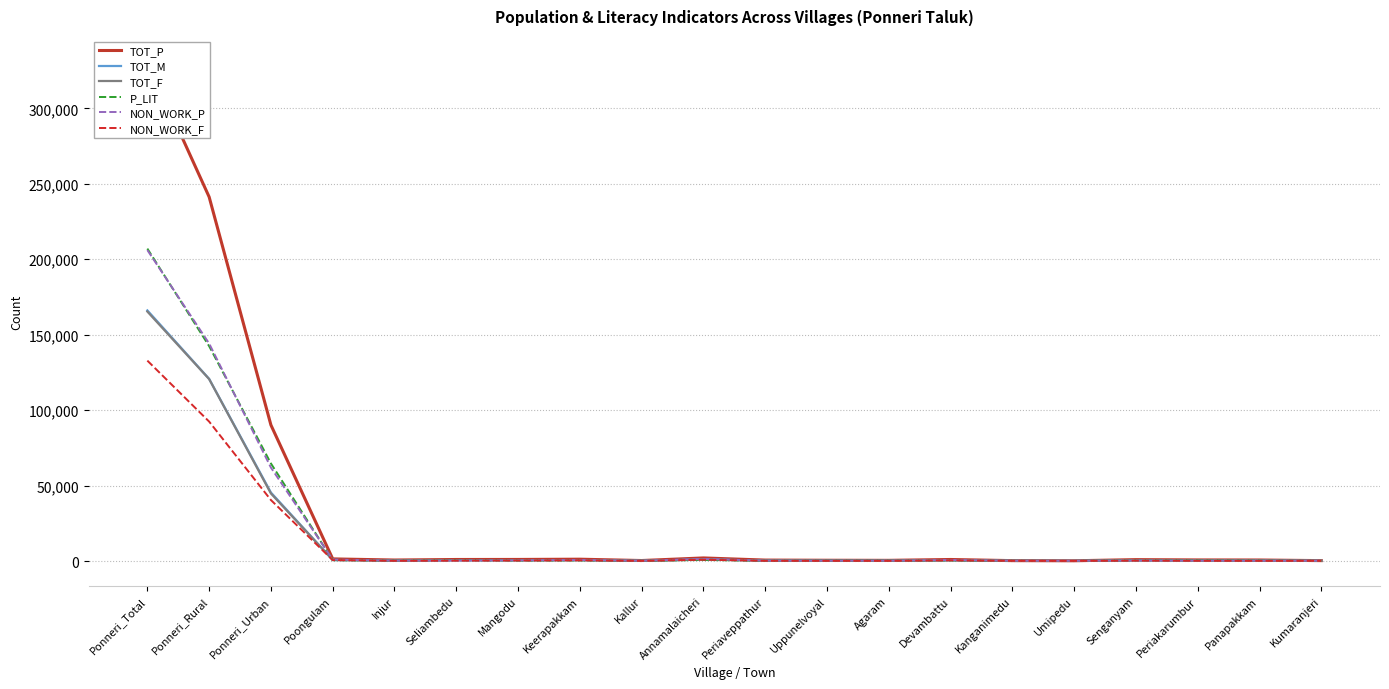

Where is the first local minimum for TOT_P?

Injur